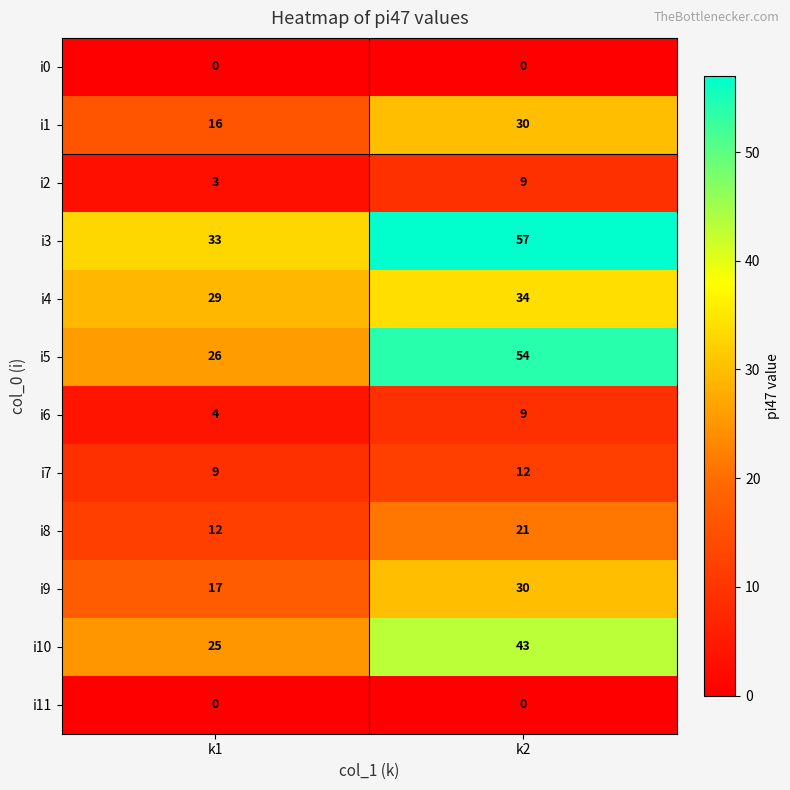

The value of i10 at k1 is 25. True or false?

True